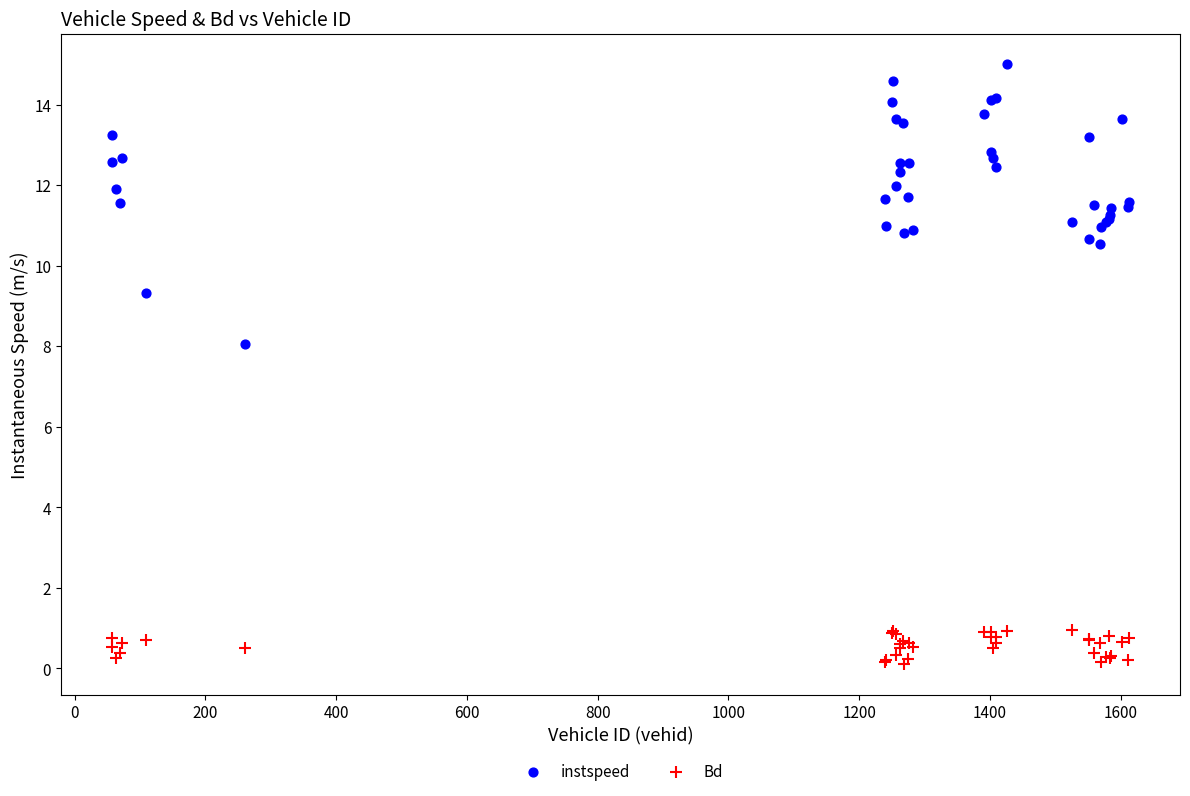

Across all series, what Y value is closest to 7?

8.1